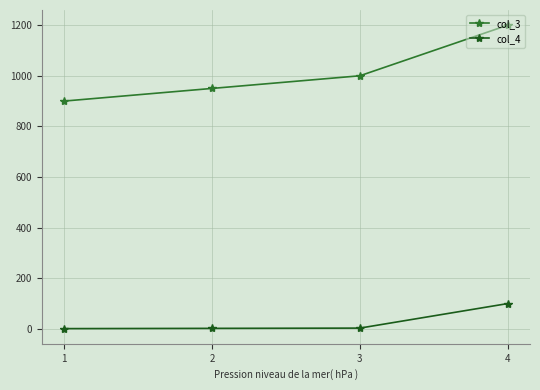

What is the value of the col_3 point at the 4th from the left?

1200